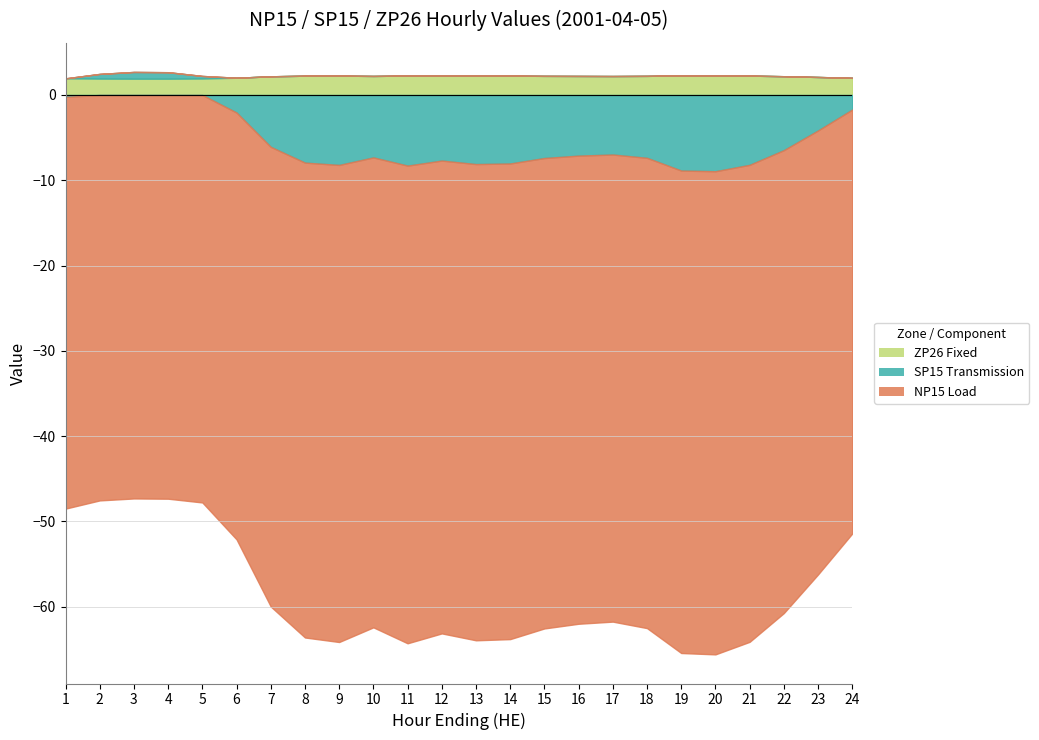

What is the sum of the SP15 Transmission values at 3 and 20?

-8.1